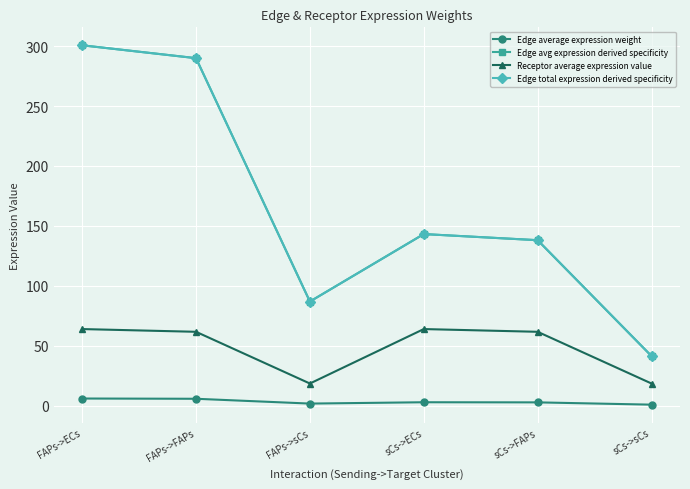

List the series in order of their peak value, highest first.

Edge avg expression derived specificity, Edge total expression derived specificity, Receptor average expression value, Edge average expression weight